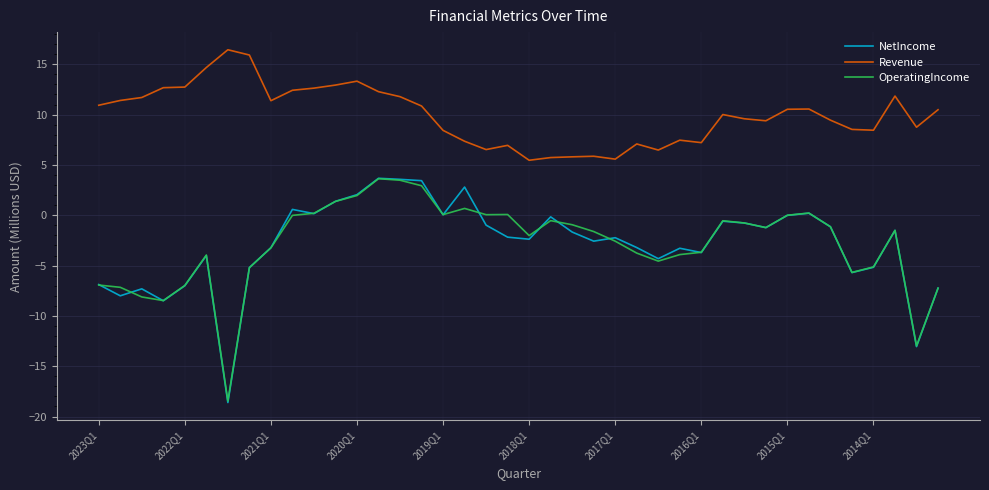

What is the difference between the maximum and second lowest values in the NetIncome series?

16.7